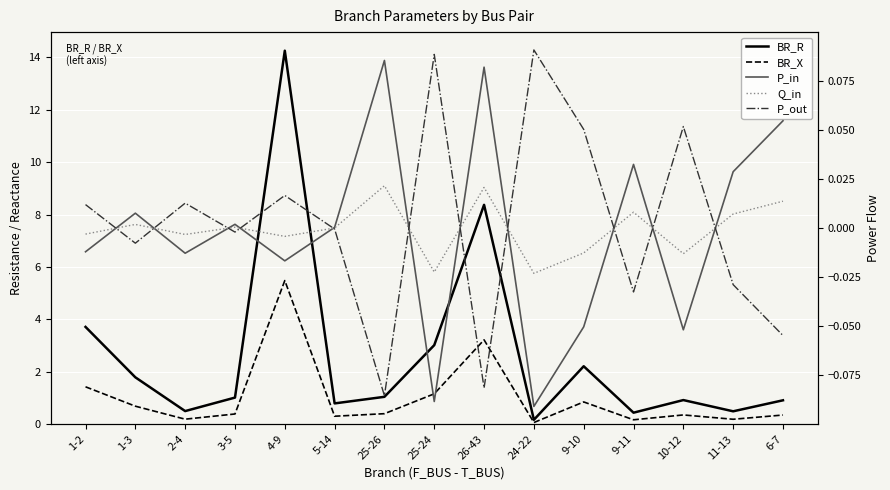

True or false: P_out has more than 2 points higher than both neighbors.

True